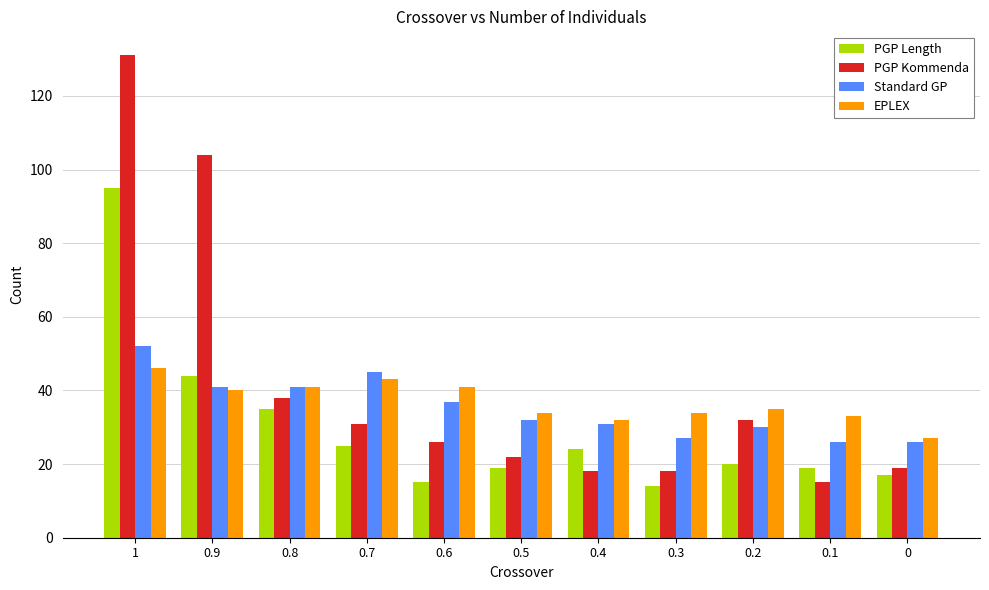

How many bars are there in total?

44